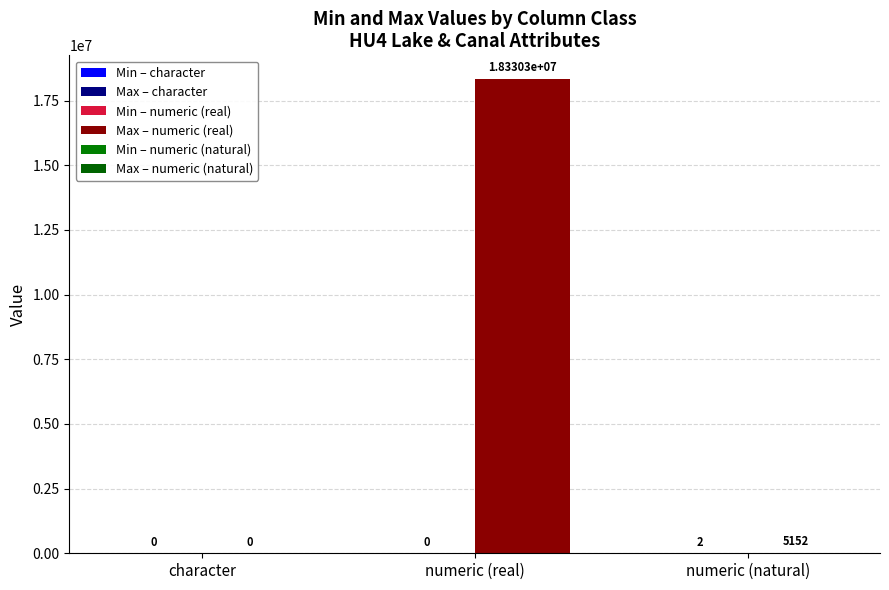

How many distinct data groups are displayed?

3